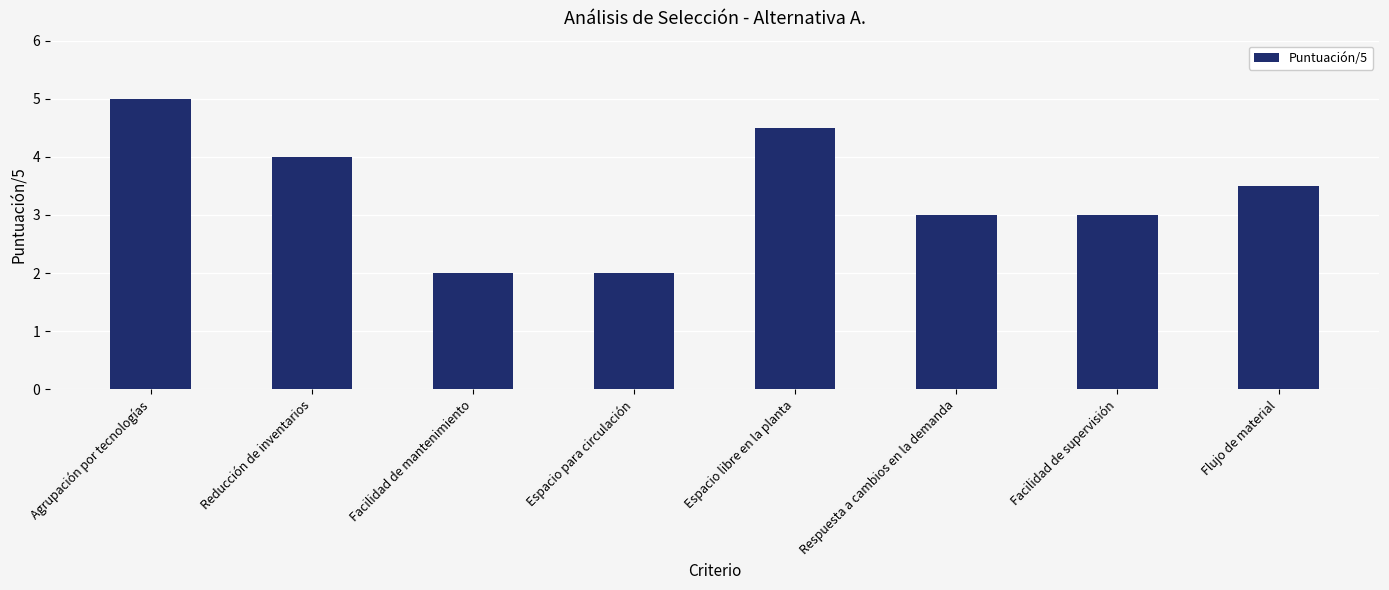

What is the approximate value at Espacio libre en la planta?

4.5